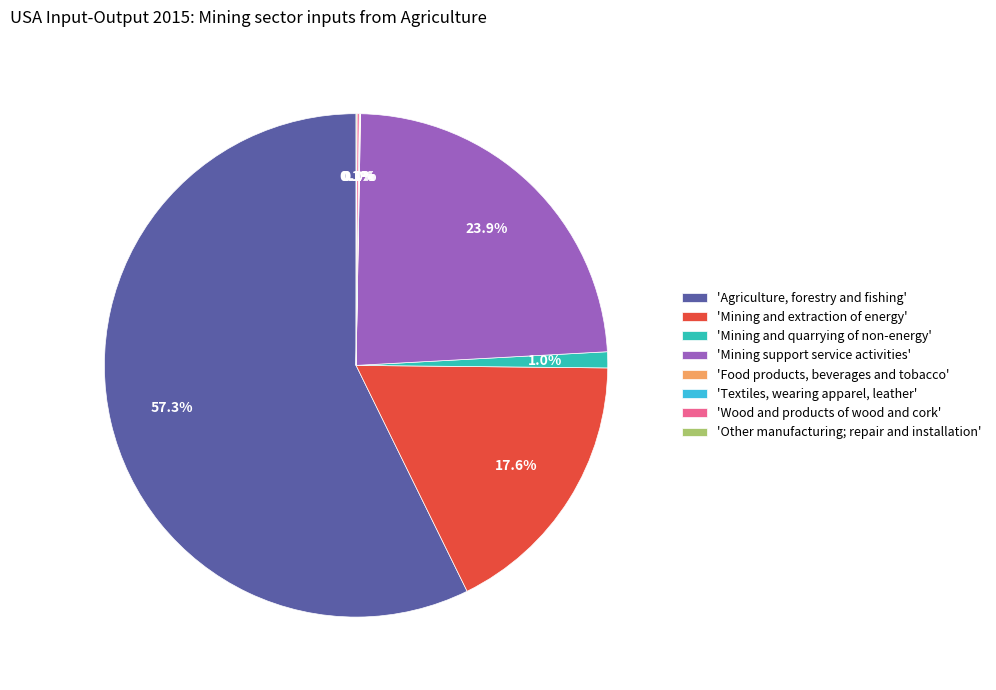

Does 'Agriculture, forestry and fishing' account for over 50% of the chart?

Yes